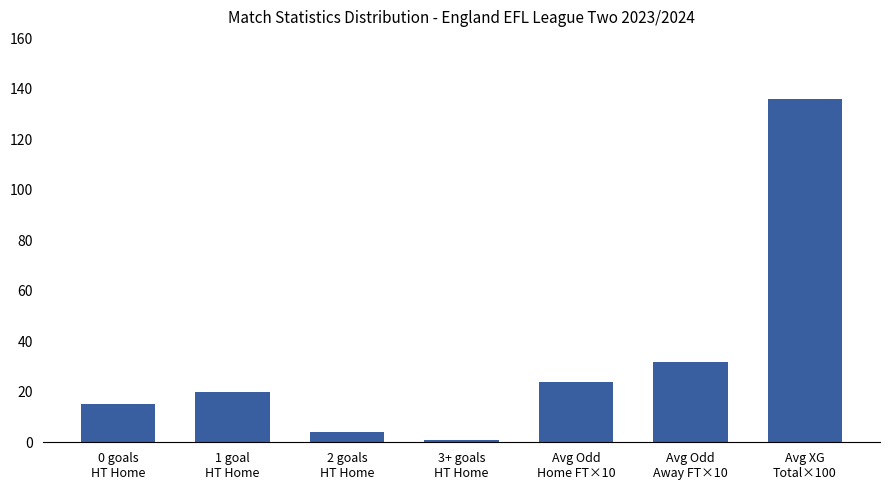

What is the average value?

33.2